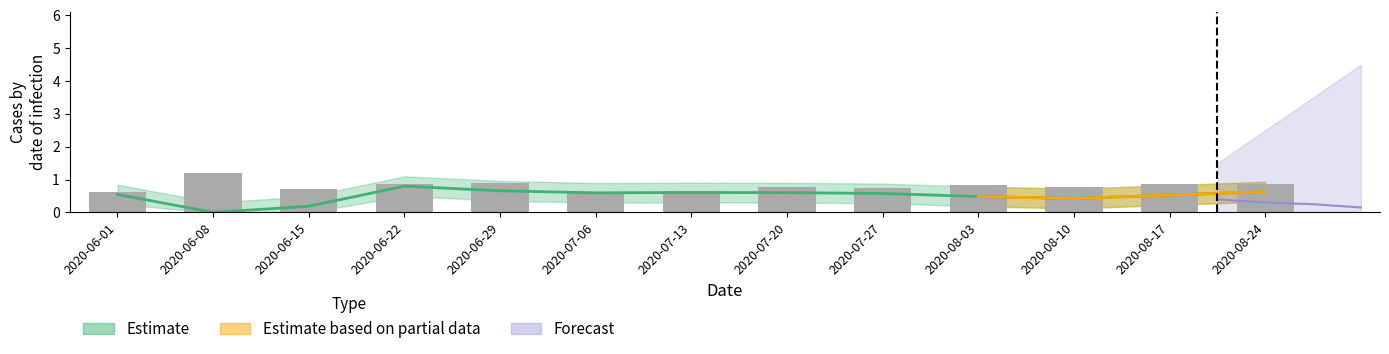

Rank the categories by value from lowest to highest.

2020-06-01, 2020-07-06, 2020-07-13, 2020-06-15, 2020-07-27, 2020-08-10, 2020-07-20, 2020-08-03, 2020-08-24, 2020-08-17, 2020-06-22, 2020-06-29, 2020-06-08